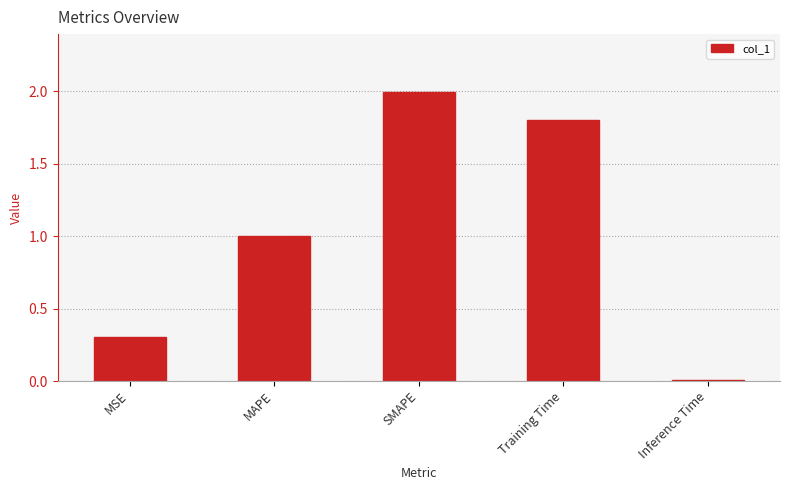

What is the difference between the values at SMAPE and MSE?

1.7